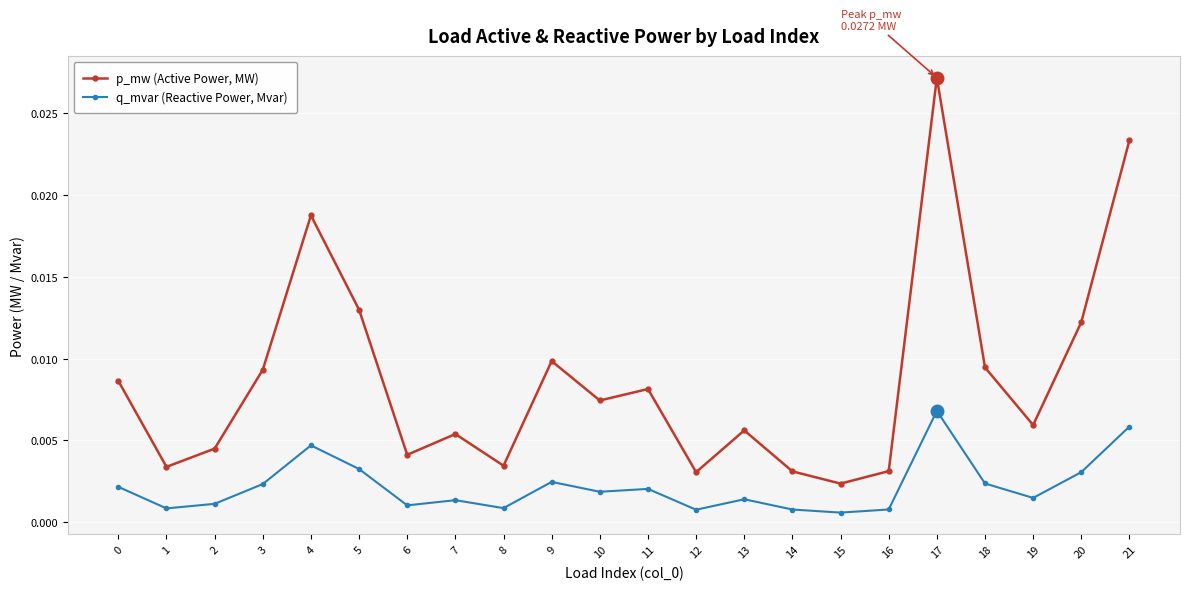

True or false: q_mvar (Reactive Power, Mvar) has more than 2 interior local peaks.

True